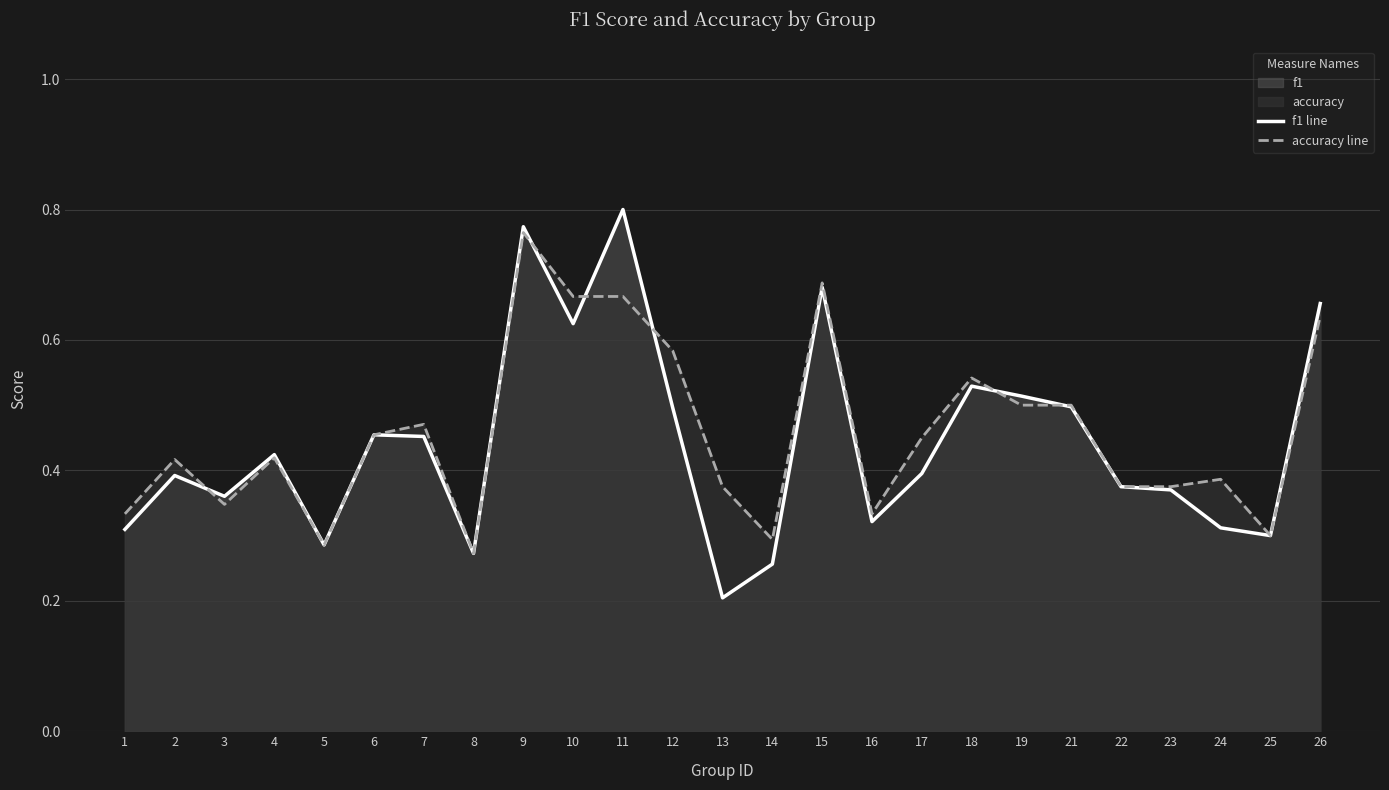

What is the highest value of the accuracy line series?

0.8